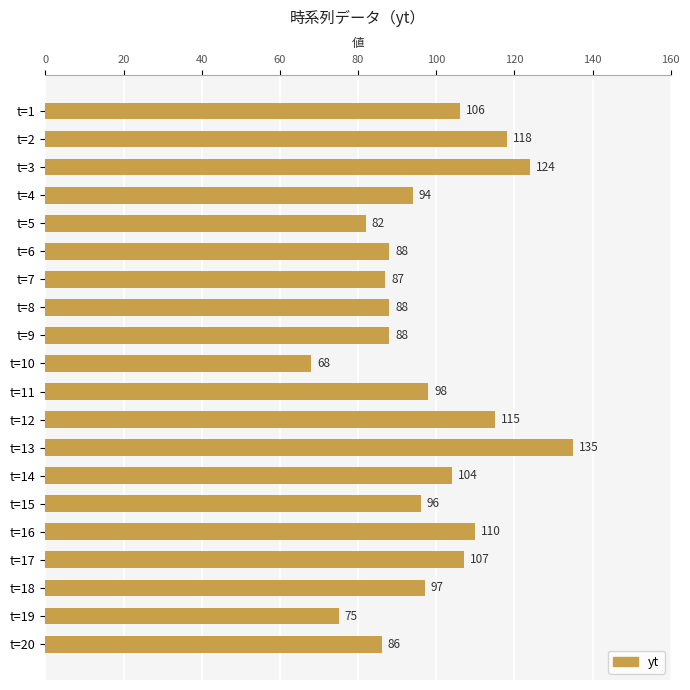

Where is the data nearest to the value 101?

t=11